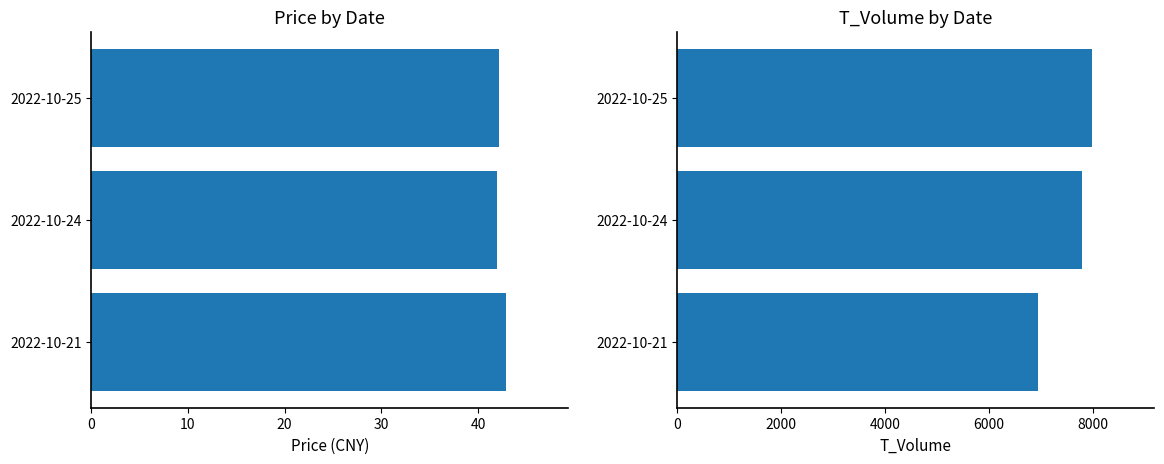

At how many categories does at least one series exceed 1257?

3